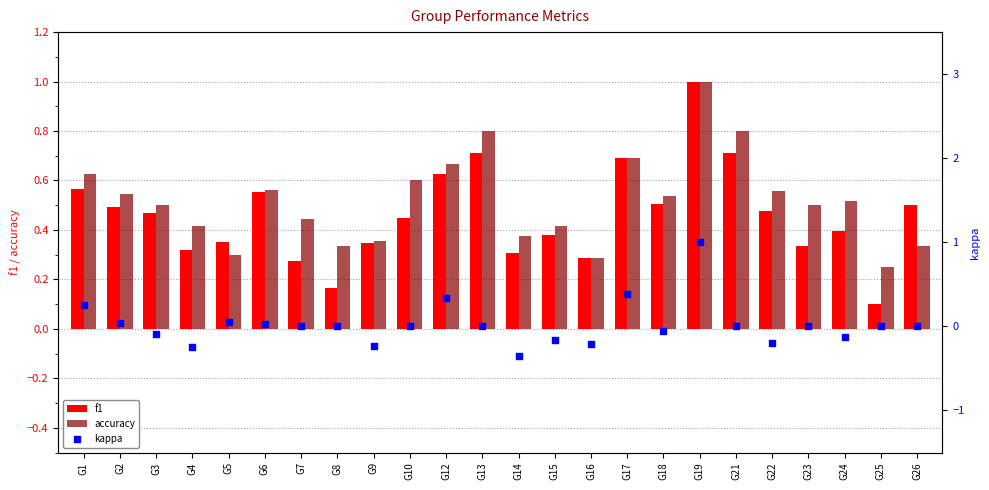

Which series has the widest spread of Y values?

kappa